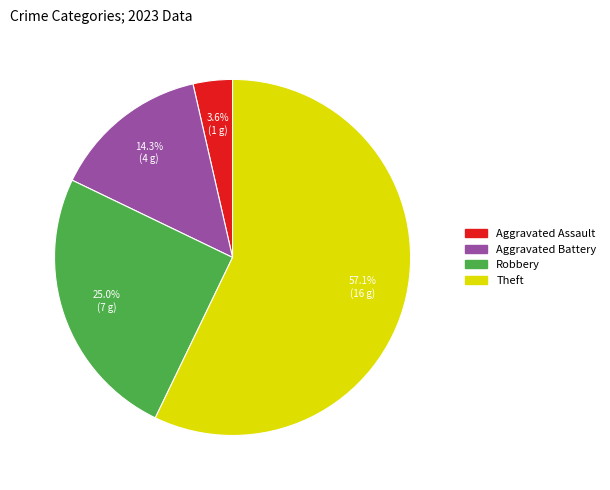

Which category has the biggest portion of the pie?

Theft